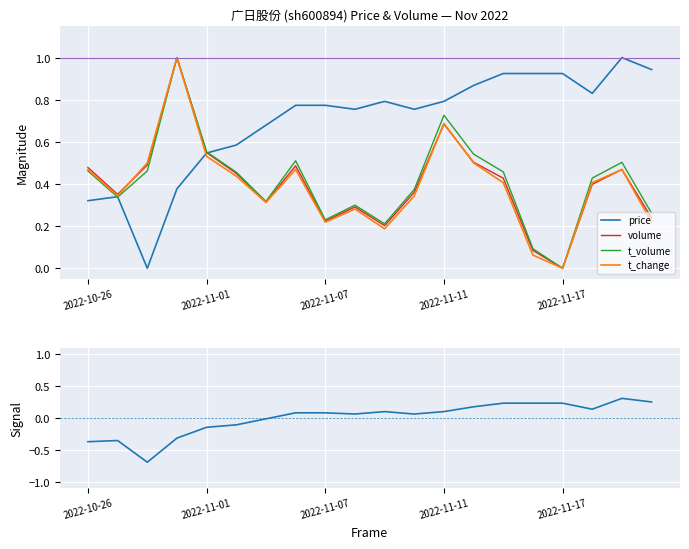

How many categories are shown in the chart?

20